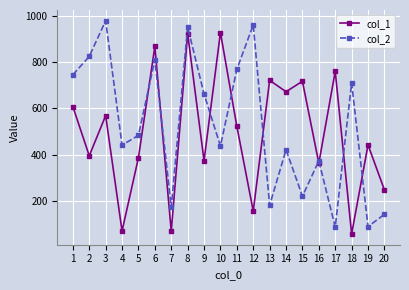

Rank the series by their average value, from lowest to highest.

col_1, col_2